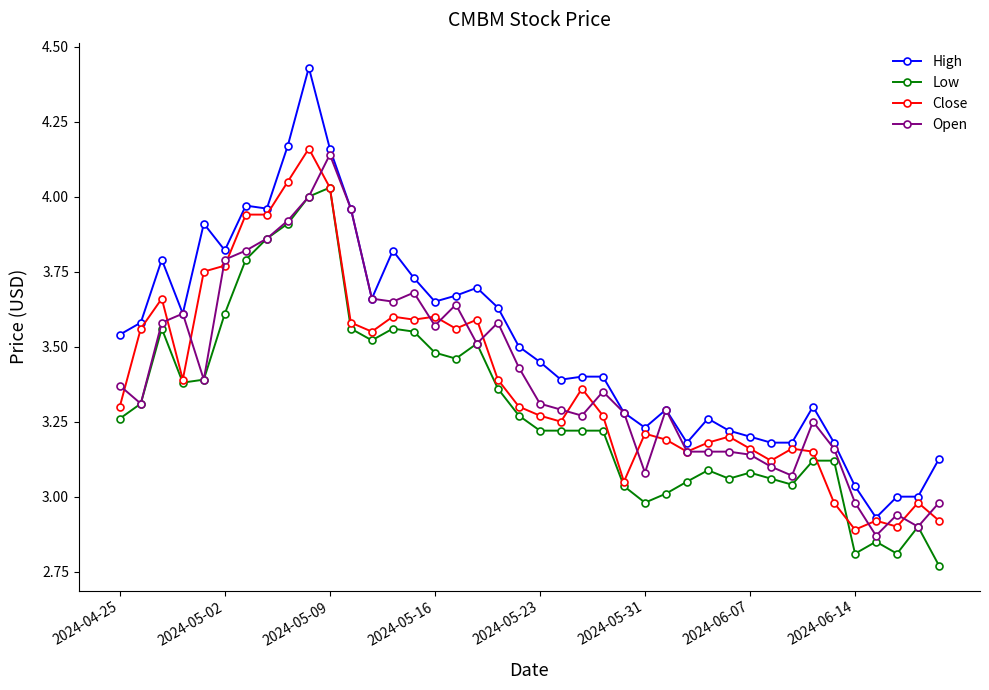

What is the difference between the maximum and second lowest values in the Low series?

1.2